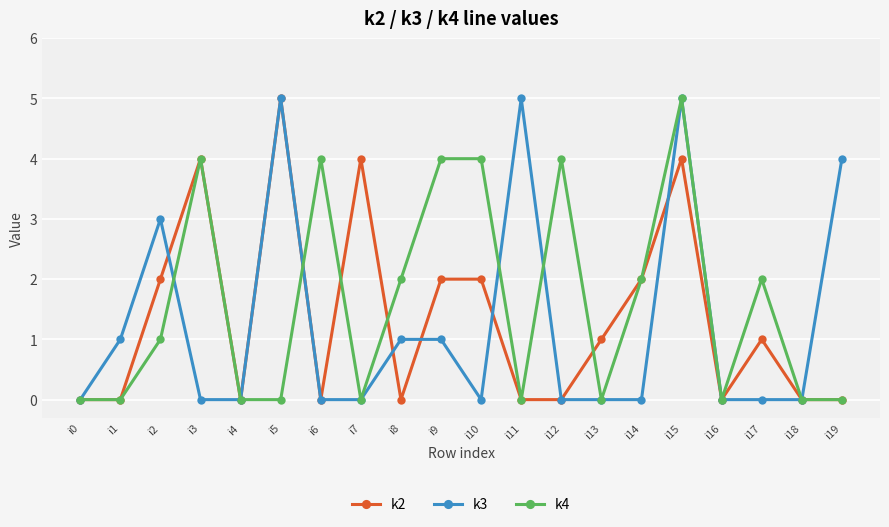

Where is the first local maximum for k2?

i3